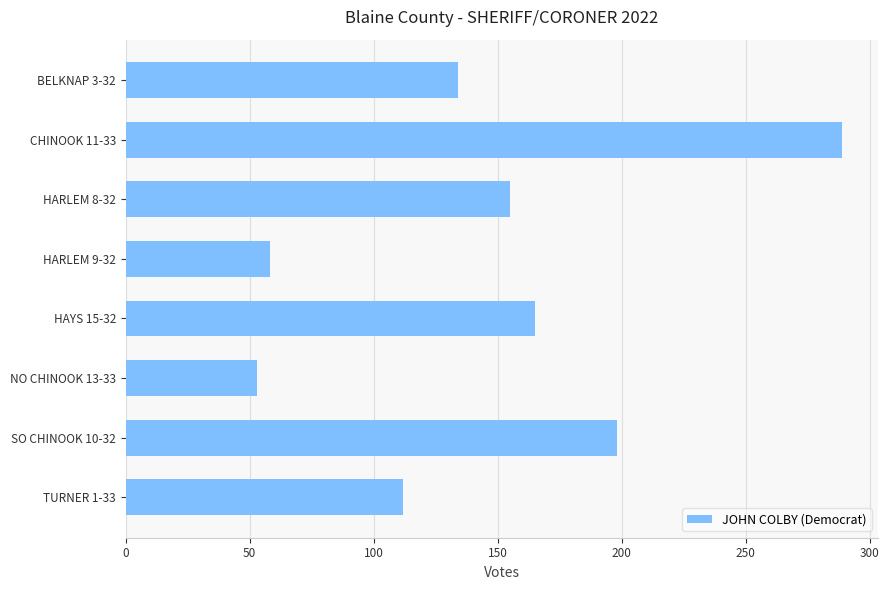

What is the ratio of the value at HARLEM 8-32 to the value at NO CHINOOK 13-33?

2.9